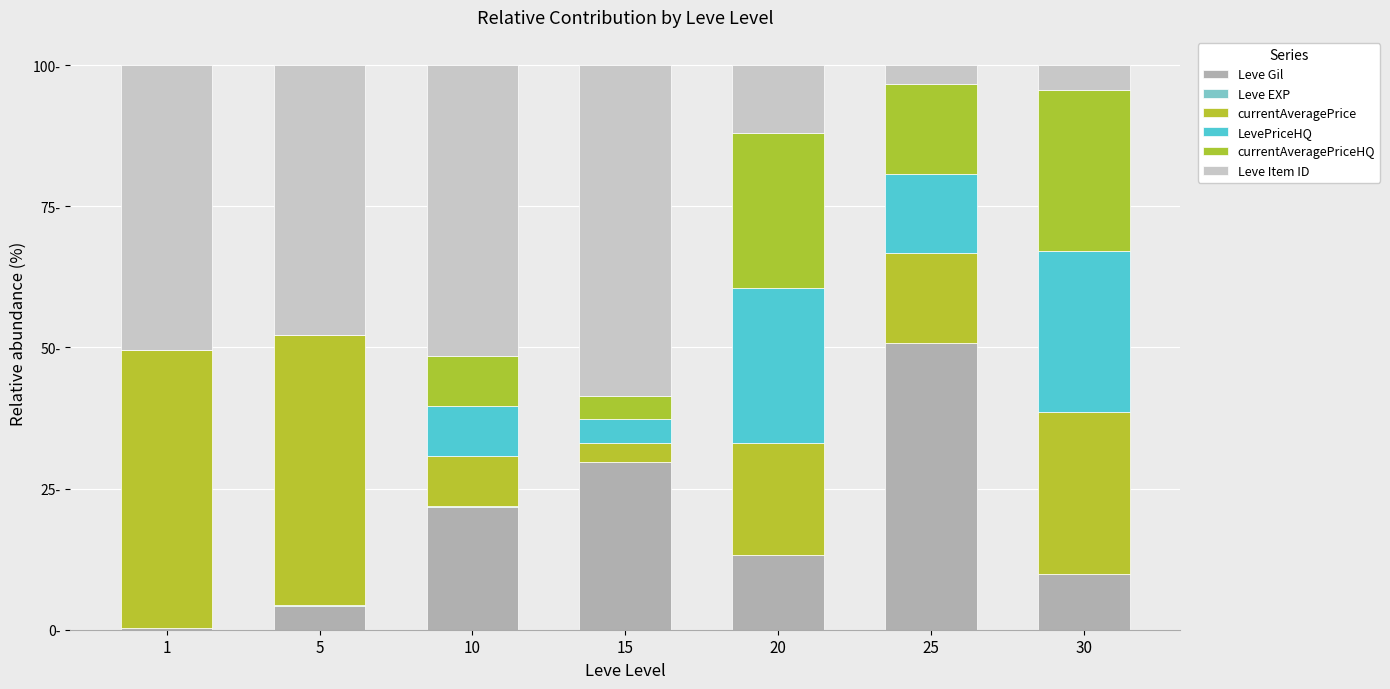

The value of currentAveragePrice at 15 is 3.4. True or false?

True